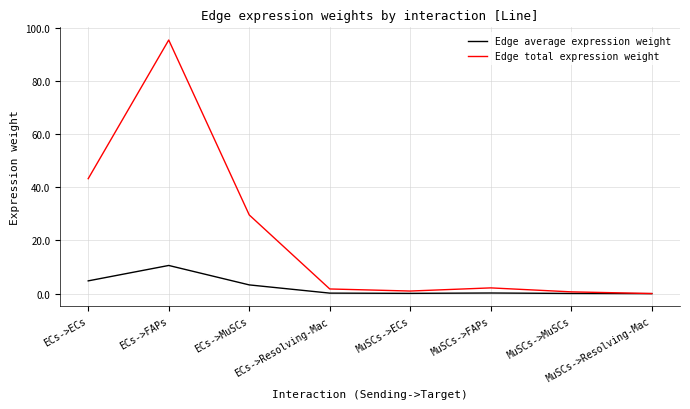

The value of Edge total expression weight at ECs->FAPs is 95.3. True or false?

True